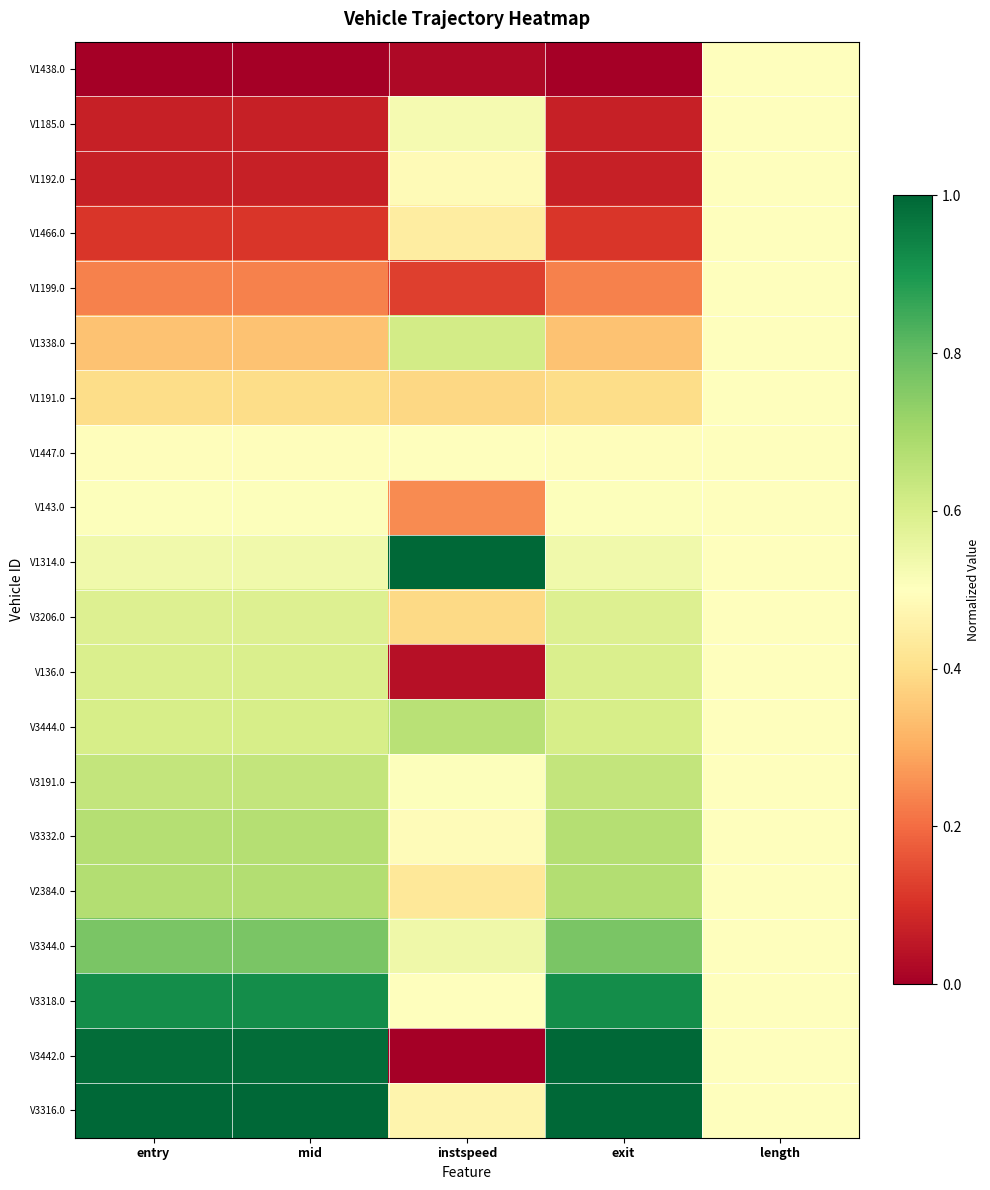

Reading left to right, list all the values displayed in this chart.

V1438.0: entry=0.0	mid=0.0	instspeed=0.0	exit=0.0	length=0.5
V1185.0: entry=0.1	mid=0.1	instspeed=0.5	exit=0.1	length=0.5
V1192.0: entry=0.1	mid=0.1	instspeed=0.5	exit=0.1	length=0.5
V1466.0: entry=0.1	mid=0.1	instspeed=0.4	exit=0.1	length=0.5
V1199.0: entry=0.2	mid=0.2	instspeed=0.1	exit=0.2	length=0.5
V1338.0: entry=0.3	mid=0.3	instspeed=0.6	exit=0.3	length=0.5
V1191.0: entry=0.4	mid=0.4	instspeed=0.4	exit=0.4	length=0.5
V1447.0: entry=0.5	mid=0.5	instspeed=0.5	exit=0.5	length=0.5
V143.0: entry=0.5	mid=0.5	instspeed=0.2	exit=0.5	length=0.5
V1314.0: entry=0.5	mid=0.5	instspeed=1.0	exit=0.5	length=0.5
V3206.0: entry=0.6	mid=0.6	instspeed=0.4	exit=0.6	length=0.5
V136.0: entry=0.6	mid=0.6	instspeed=0.0	exit=0.6	length=0.5
V3444.0: entry=0.6	mid=0.6	instspeed=0.7	exit=0.6	length=0.5
V3191.0: entry=0.6	mid=0.6	instspeed=0.5	exit=0.6	length=0.5
V3332.0: entry=0.7	mid=0.7	instspeed=0.5	exit=0.7	length=0.5
V2384.0: entry=0.7	mid=0.7	instspeed=0.4	exit=0.7	length=0.5
V3344.0: entry=0.8	mid=0.8	instspeed=0.5	exit=0.8	length=0.5
V3318.0: entry=0.9	mid=0.9	instspeed=0.5	exit=0.9	length=0.5
V3442.0: entry=1.0	mid=1.0	instspeed=0.0	exit=1.0	length=0.5
V3316.0: entry=1.0	mid=1.0	instspeed=0.5	exit=1.0	length=0.5